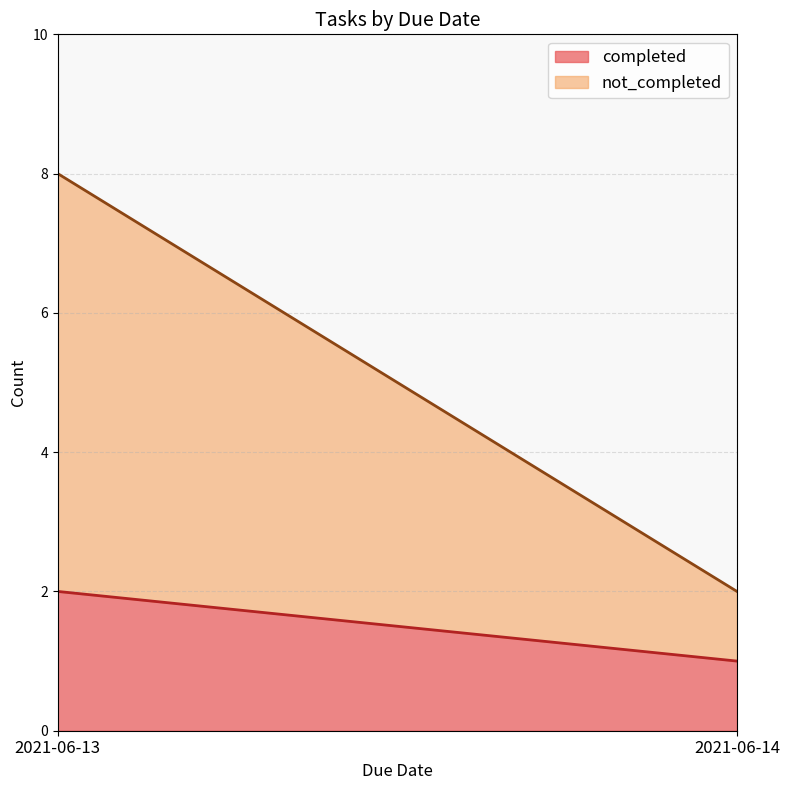

The value of completed at 2021-06-13 is 2. True or false?

True